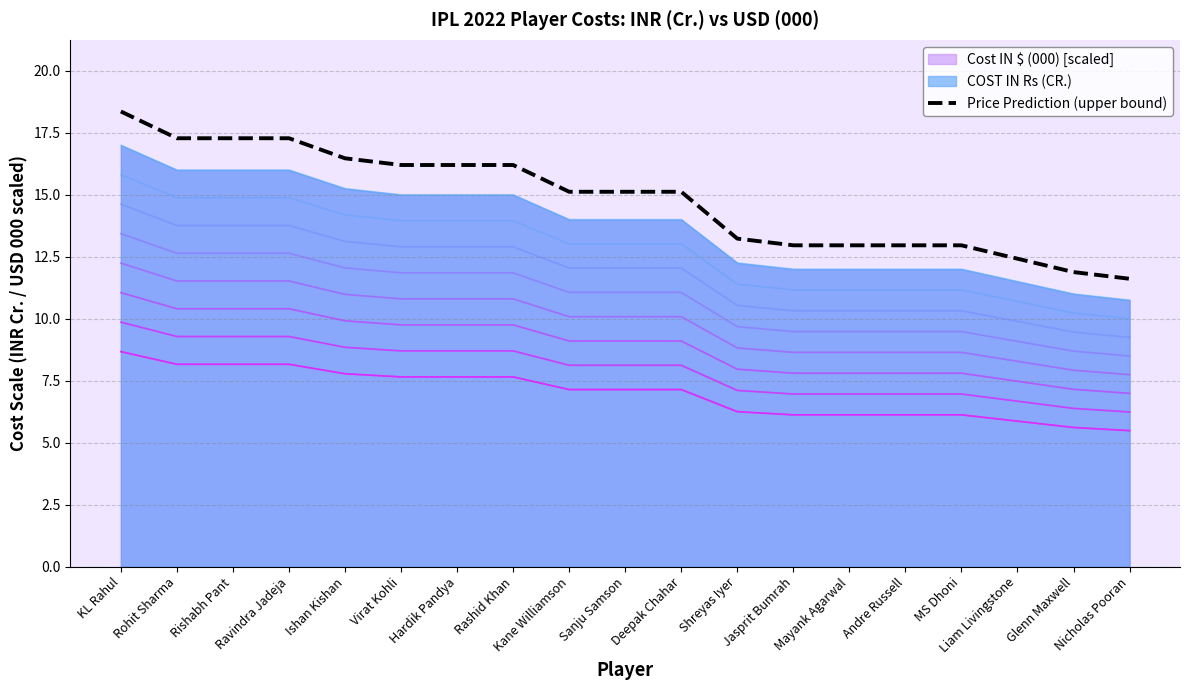

What is the change in value from Ishan Kishan to Liam Livingstone?

-4.1